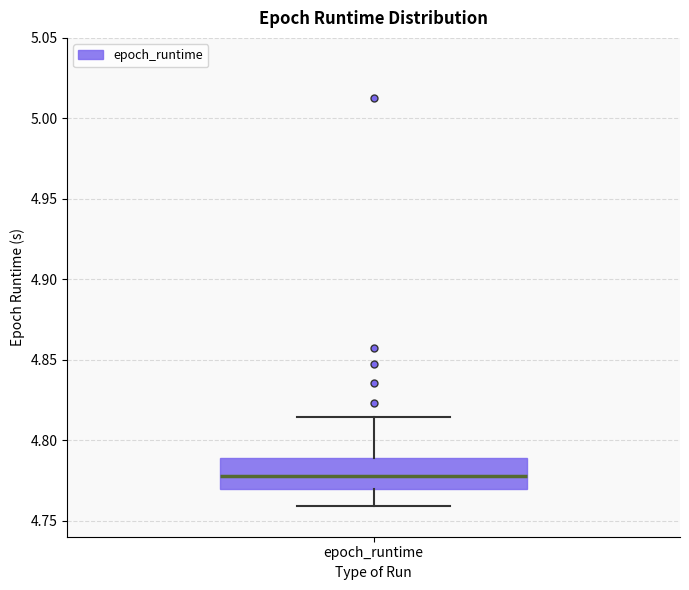

Read this box plot against the y-axis: the position of the median line, the range covered by the box, and the ends of both whiskers. The values are not printed on the chart, so give them approximately, as read against the axis.

median 4.780, box 4.770 to 4.790, whiskers 4.760 to 4.815